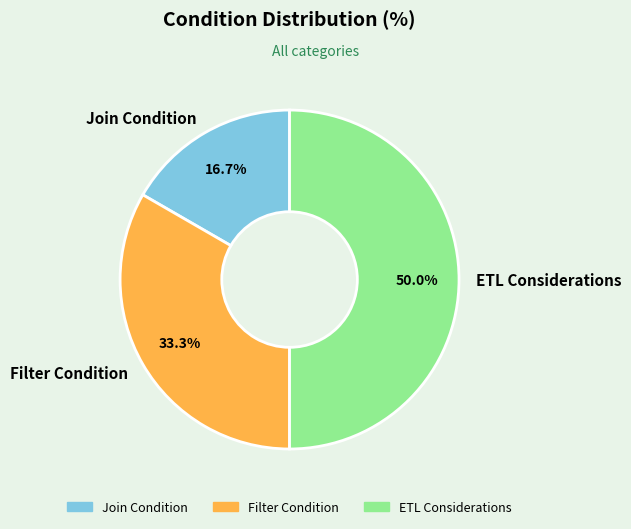

Do Filter Condition and ETL Considerations together represent more than half of the pie?

Yes